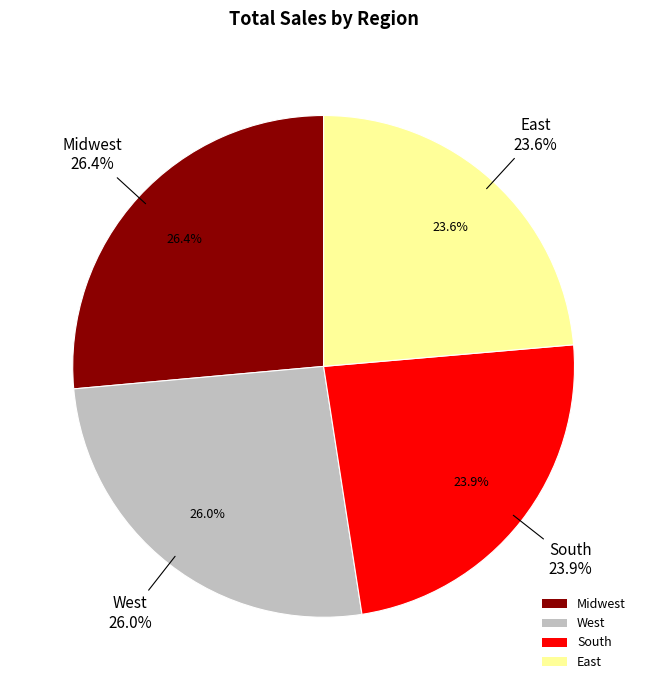

To the nearest percent, what percentage of the pie is South?

24%